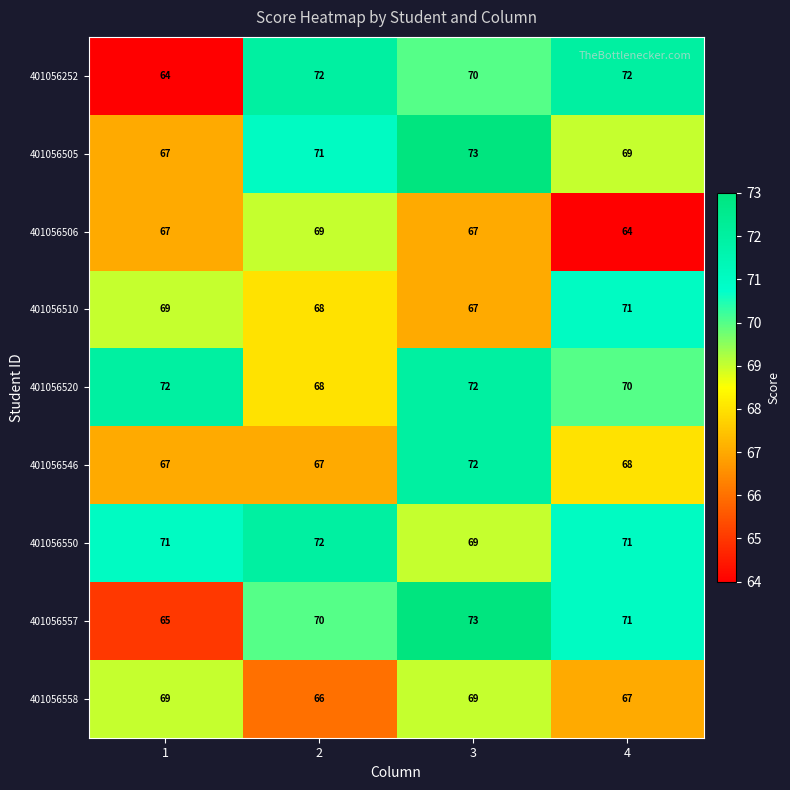

What is the difference between the highest and lowest values at 3?

6